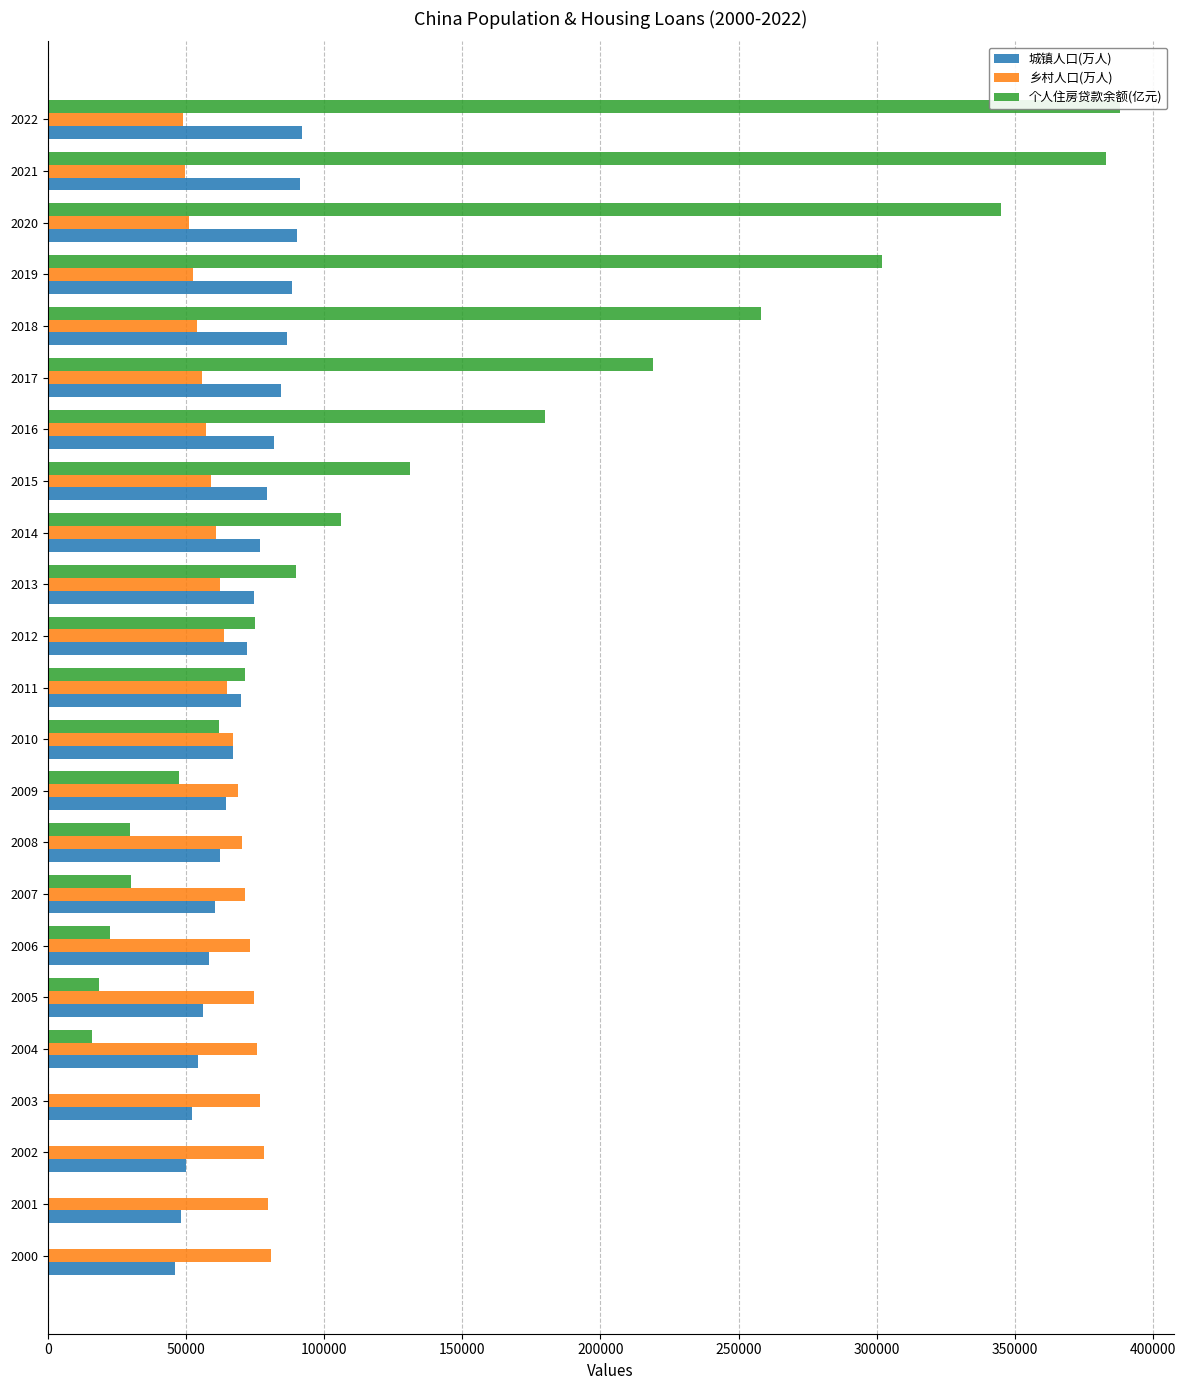

Which category has the highest value across all series?

2022